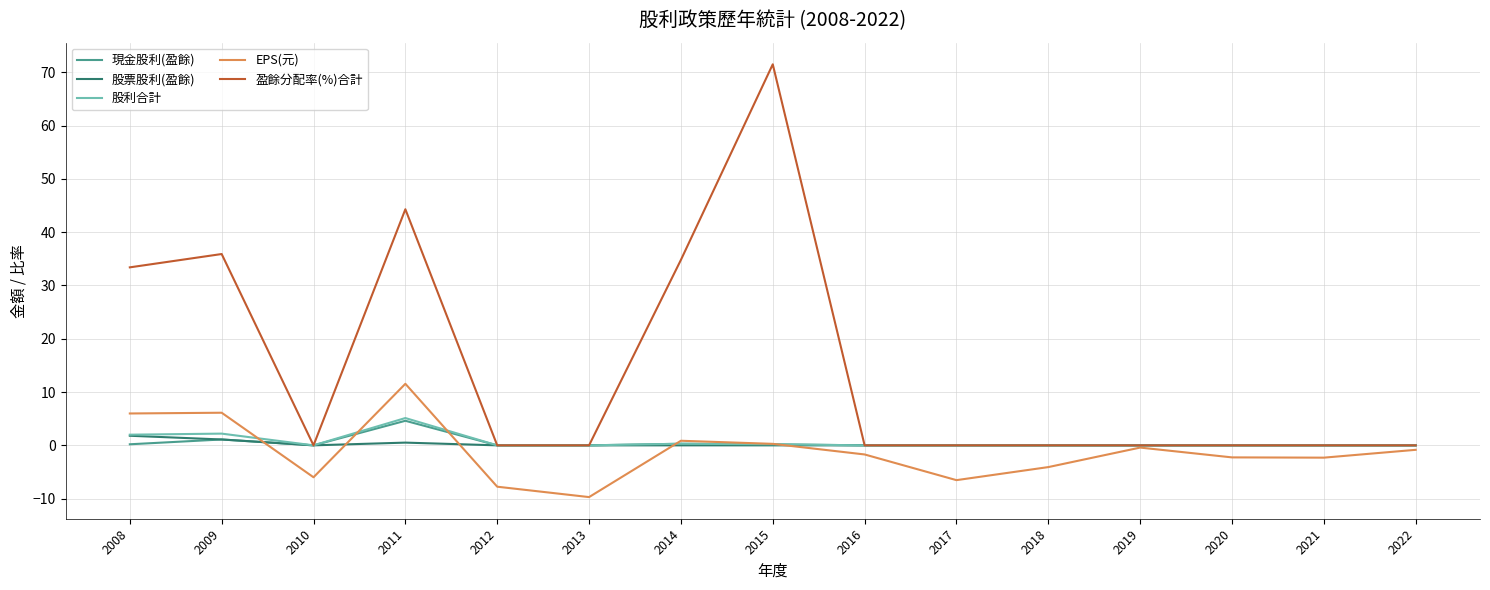

What are all the series names shown in the legend?

現金股利(盈餘), 股票股利(盈餘), 股利合計, EPS(元), 盈餘分配率(%)合計